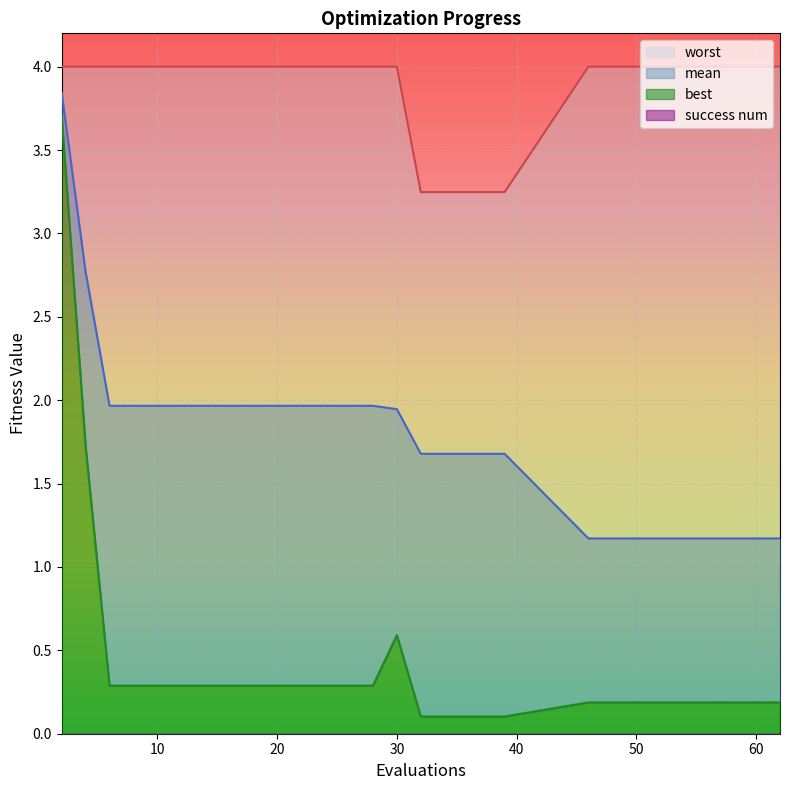

What is the approximate value of worst at 14?

4.0